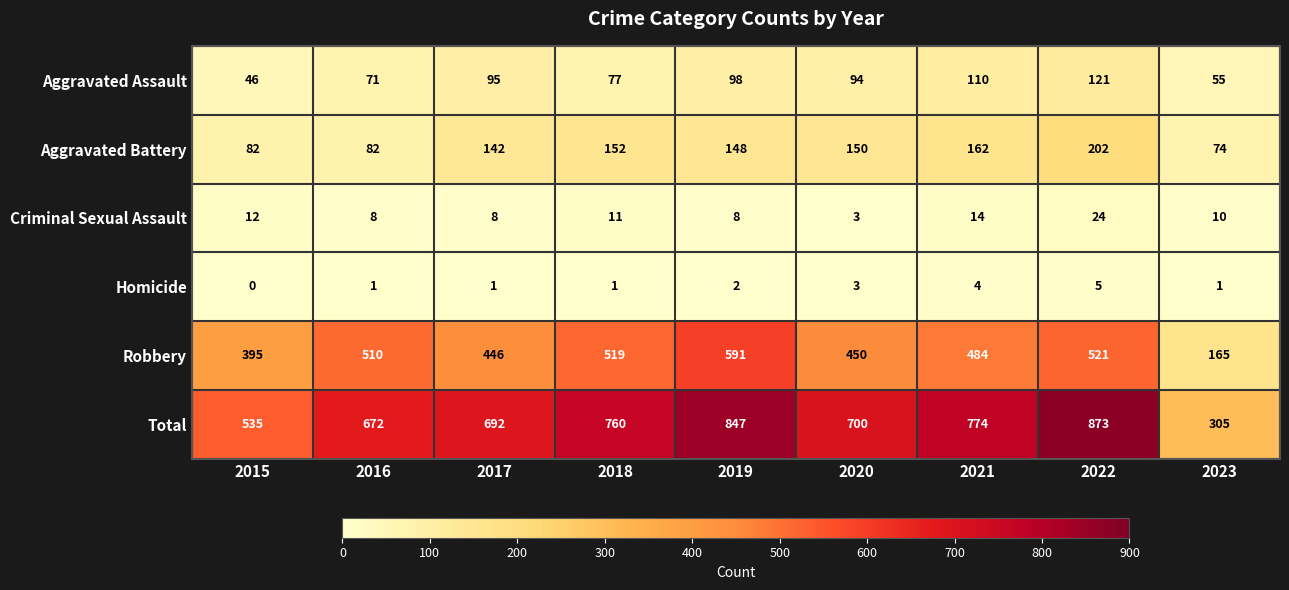

At how many categories does at least one series exceed 97?

9